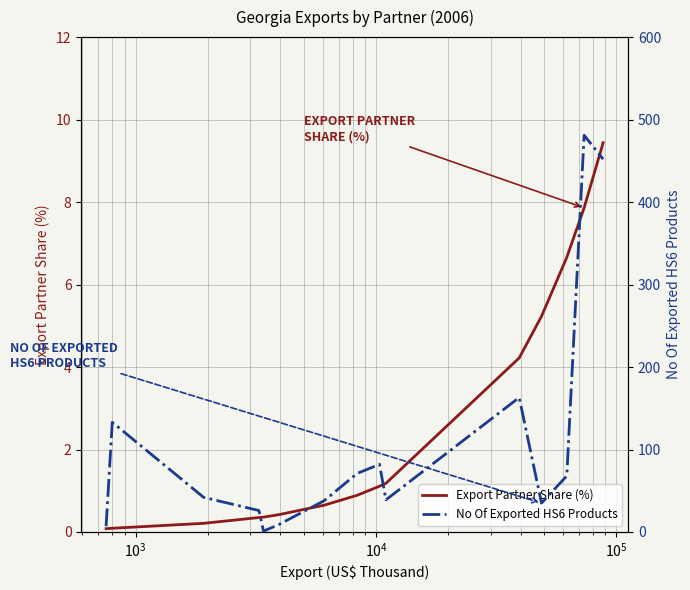

Reading left to right, transcribe all the data shown in this chart.

Export Partner Share (%): 0.1	0.1	0.2	0.3	0.4	0.4	0.7	0.9	1.1	1.2	4.2	5.2	6.7	7.9	9.4
No Of Exported HS6 Products: 7.0	133.0	42.0	26.0	1.0	9.0	38.0	71.0	82.0	39.0	163.0	35.0	68.0	481.0	452.0